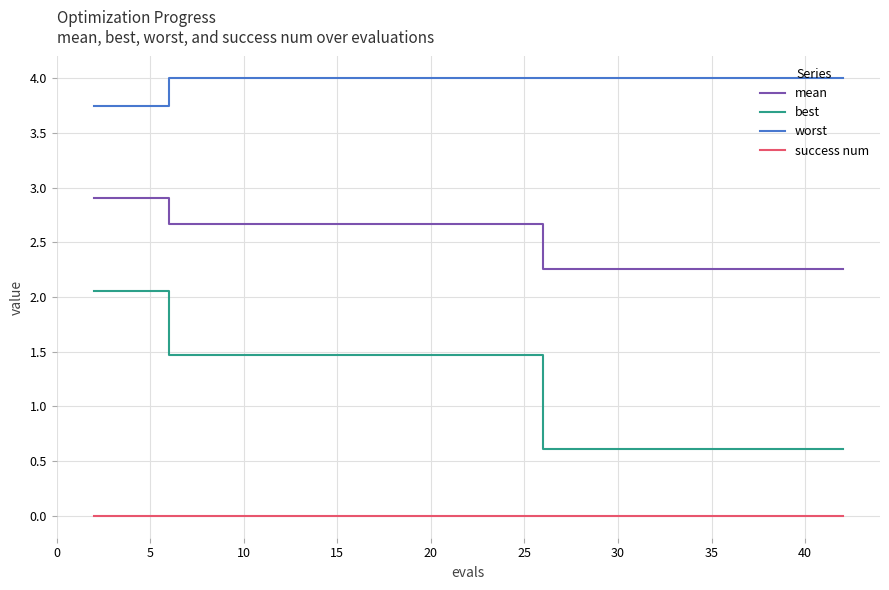

List the series in order of their peak value, lowest first.

success num, best, mean, worst